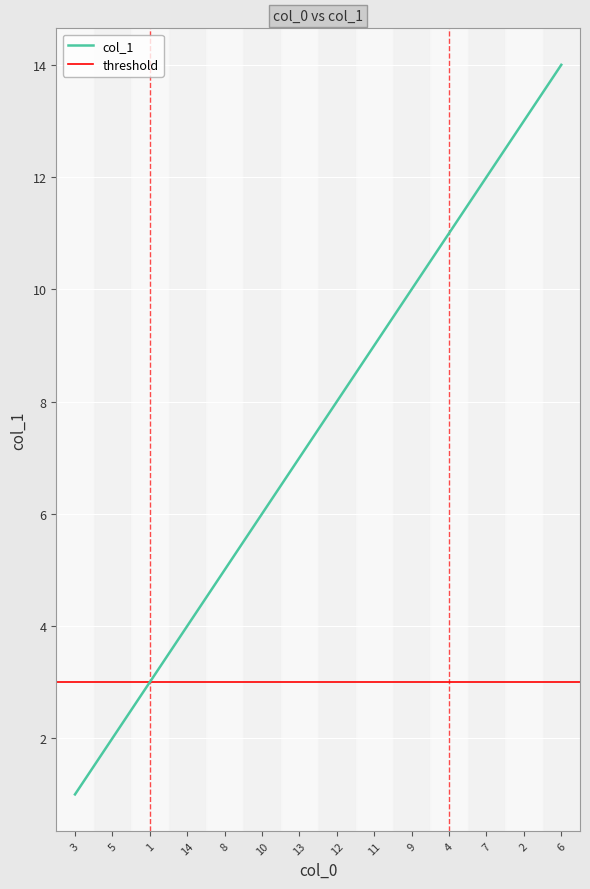

What is the change in value from 10 to 13?

+1